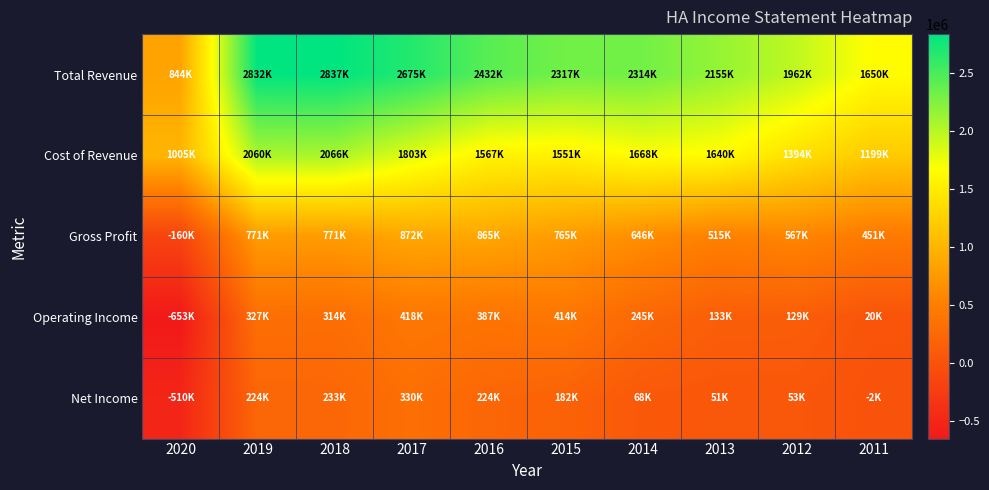

Reading left to right, list all the values displayed in this chart.

Total Revenue: 2020=844800	2019=2832200	2018=2837400	2017=2675100	2016=2432400	2015=2317500	2014=2314900	2013=2155900	2012=1962400	2011=1650500
Cost of Revenue: 2020=1005600	2019=2060400	2018=2066300	2017=1803100	2016=1567400	2015=1551900	2014=1668400	2013=1640100	2012=1394500	2011=1199500
Gross Profit: 2020=-160800	2019=771900	2018=771100	2017=872000	2016=865000	2015=765600	2014=646500	2013=515800	2012=567900	2011=451000
Operating Income: 2020=-653300	2019=327500	2018=314400	2017=418500	2016=387000	2015=414000	2014=245100	2013=133700	2012=129400	2011=20300
Net Income: 2020=-510900	2019=224000	2018=233200	2017=330600	2016=224100	2015=182600	2014=68900	2013=51900	2012=53200	2011=-2600